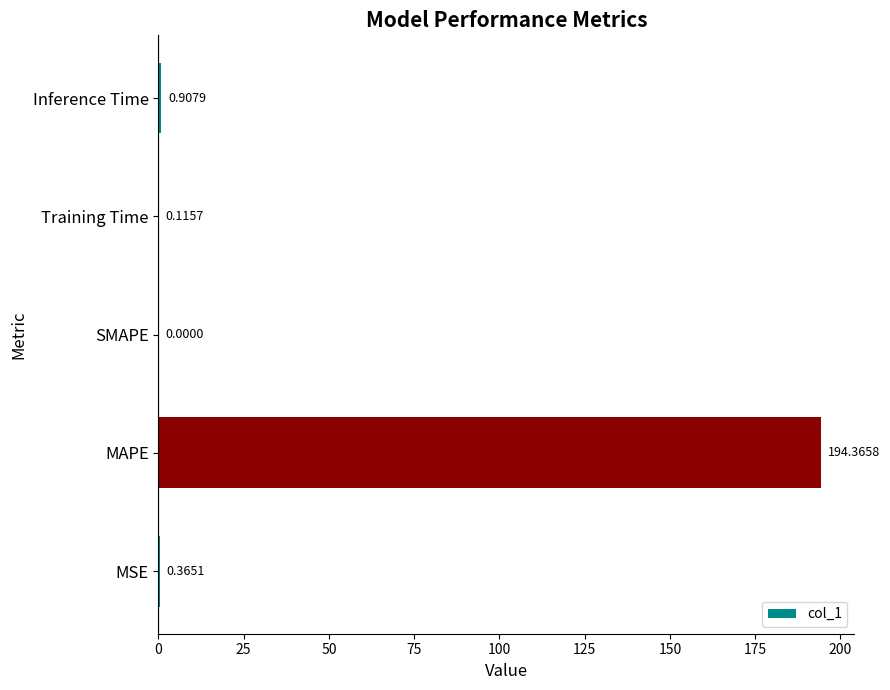

What is the sum of all values?

195.8